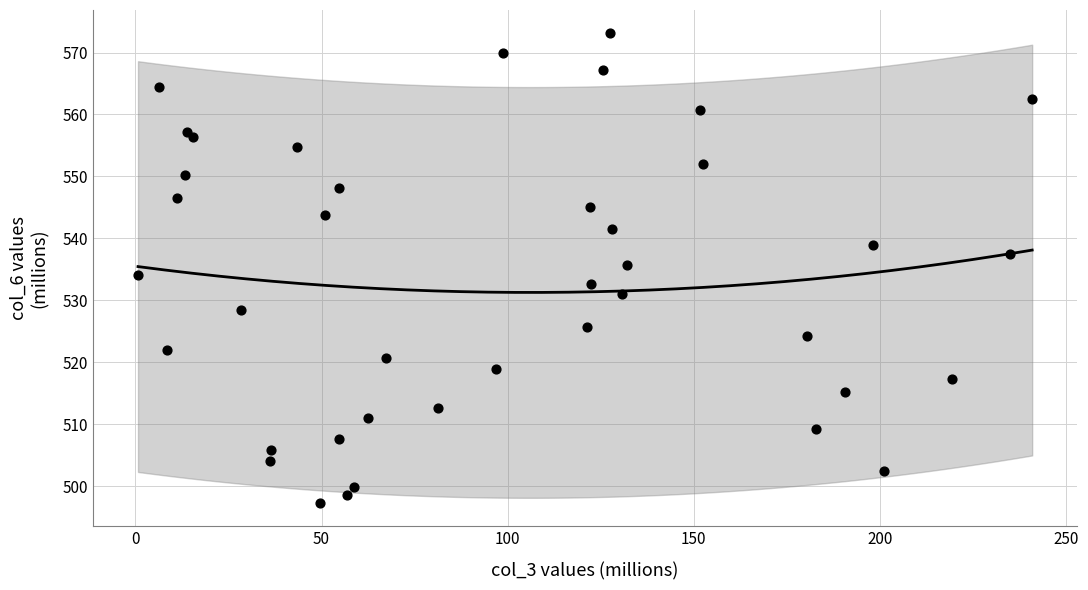

What is the range of X values (max minus min)?

240.3